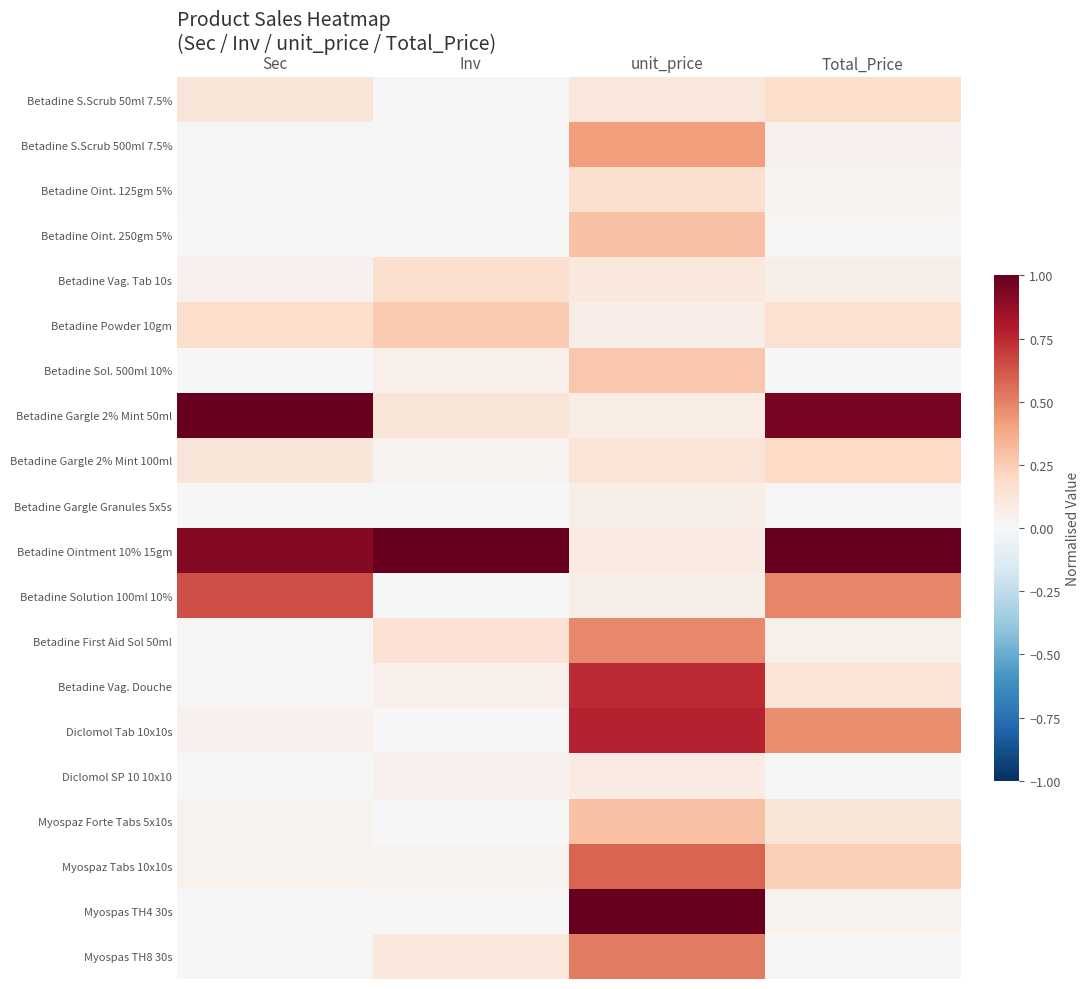

What is the difference between the highest and lowest values at Total_Price?

1.0